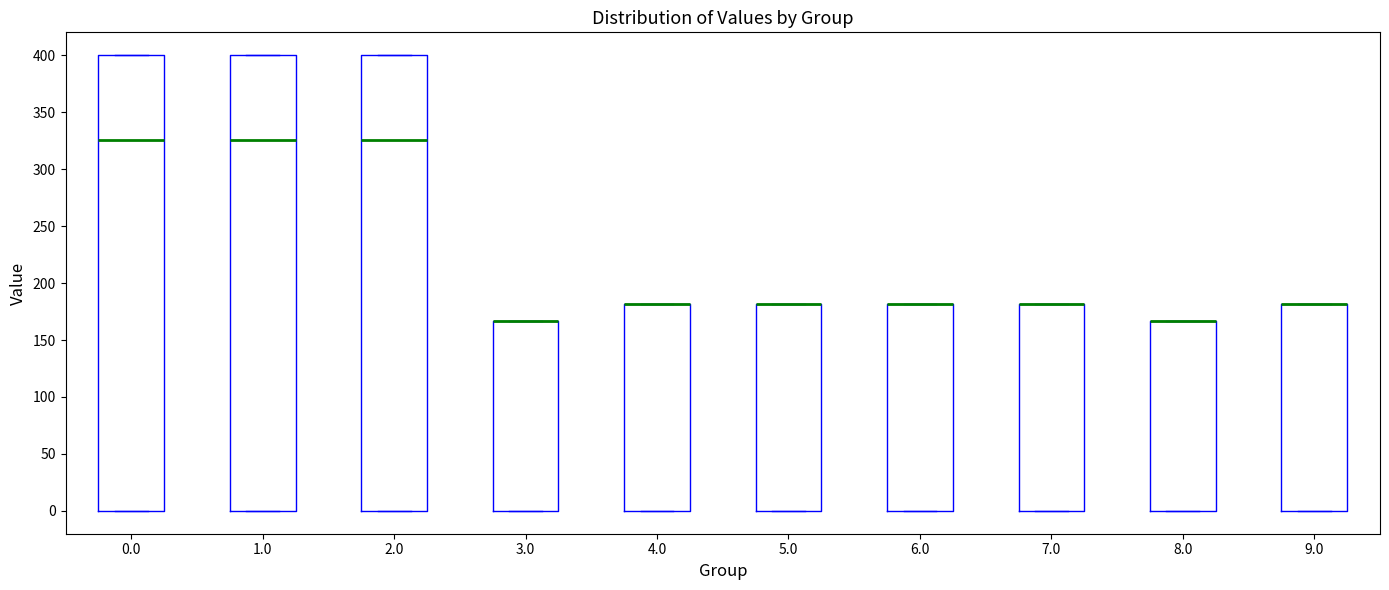

Reading left to right, read every box against the y-axis: the position of its median line, the range the box covers, and the ends of its whiskers. The values are not printed on the chart, so give them approximately, as read against the axis.

0.0: median 325, box 0 to 400, whiskers 0 to 400
1.0: median 325, box 0 to 400, whiskers 0 to 400
2.0: median 325, box 0 to 400, whiskers 0 to 400
3.0: median 165 (drawn on the box's upper edge), box 0 to 165, whiskers 0 to 165
4.0: median 180 (drawn on the box's upper edge), box 0 to 180, whiskers 0 to 180
5.0: median 180 (drawn on the box's upper edge), box 0 to 180, whiskers 0 to 180
6.0: median 180 (drawn on the box's upper edge), box 0 to 180, whiskers 0 to 180
7.0: median 180 (drawn on the box's upper edge), box 0 to 180, whiskers 0 to 180
8.0: median 165 (drawn on the box's upper edge), box 0 to 165, whiskers 0 to 165
9.0: median 180 (drawn on the box's upper edge), box 0 to 180, whiskers 0 to 180